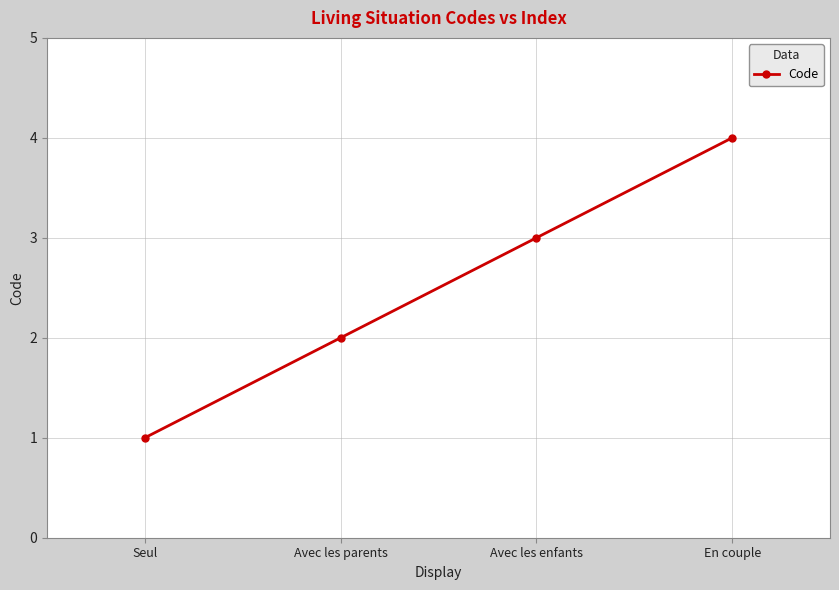

What is the change in value from Seul to Avec les parents?

+1